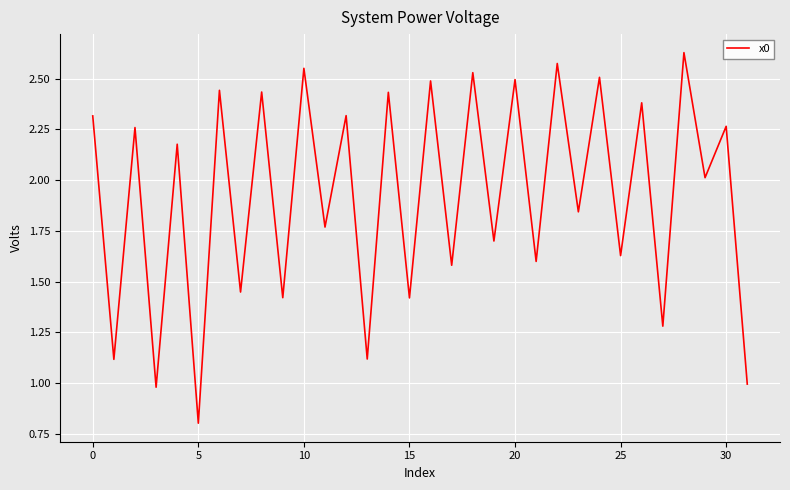

What is the minimum value shown in the chart?

0.8